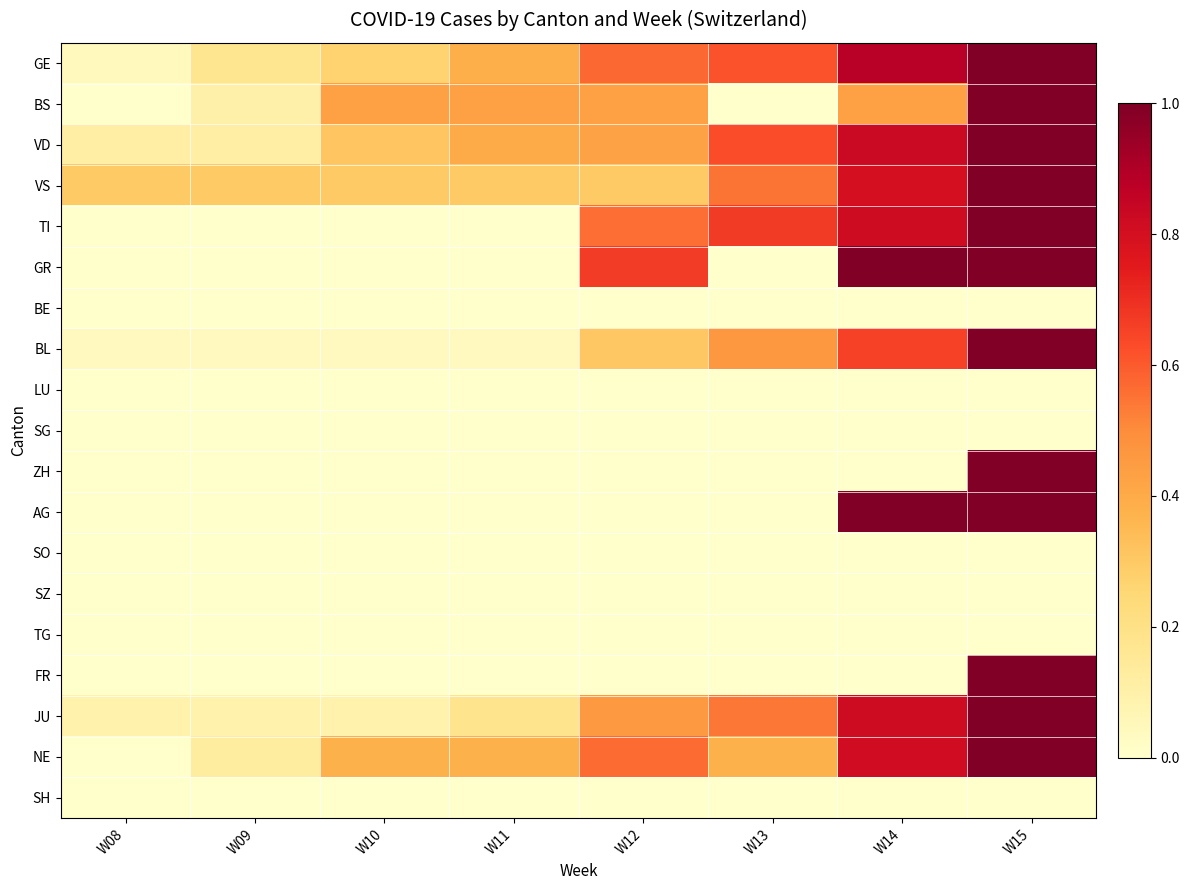

Reading left to right, transcribe all the data shown in this chart.

GE: W08=0.0	W09=0.2	W10=0.3	W11=0.4	W12=0.6	W13=0.6	W14=0.9	W15=1.0
BS: W08=0.0	W09=0.1	W10=0.4	W11=0.4	W12=0.4	W13=0.0	W14=0.4	W15=1.0
VD: W08=0.1	W09=0.1	W10=0.3	W11=0.4	W12=0.4	W13=0.6	W14=0.8	W15=1.0
VS: W08=0.3	W09=0.3	W10=0.3	W11=0.3	W12=0.3	W13=0.6	W14=0.8	W15=1.0
TI: W08=0.0	W09=0.0	W10=0.0	W11=0.0	W12=0.6	W13=0.7	W14=0.8	W15=1.0
GR: W08=0.0	W09=0.0	W10=0.0	W11=0.0	W12=0.7	W13=0.0	W14=1.0	W15=1.0
BE: W08=0.0	W09=0.0	W10=0.0	W11=0.0	W12=0.0	W13=0.0	W14=0.0	W15=0.0
BL: W08=0.0	W09=0.0	W10=0.0	W11=0.0	W12=0.3	W13=0.5	W14=0.7	W15=1.0
LU: W08=0.0	W09=0.0	W10=0.0	W11=0.0	W12=0.0	W13=0.0	W14=0.0	W15=0.0
SG: W08=0.0	W09=0.0	W10=0.0	W11=0.0	W12=0.0	W13=0.0	W14=0.0	W15=0.0
ZH: W08=0.0	W09=0.0	W10=0.0	W11=0.0	W12=0.0	W13=0.0	W14=0.0	W15=1.0
AG: W08=0.0	W09=0.0	W10=0.0	W11=0.0	W12=0.0	W13=0.0	W14=1.0	W15=1.0
SO: W08=0.0	W09=0.0	W10=0.0	W11=0.0	W12=0.0	W13=0.0	W14=0.0	W15=0.0
SZ: W08=0.0	W09=0.0	W10=0.0	W11=0.0	W12=0.0	W13=0.0	W14=0.0	W15=0.0
TG: W08=0.0	W09=0.0	W10=0.0	W11=0.0	W12=0.0	W13=0.0	W14=0.0	W15=0.0
FR: W08=0.0	W09=0.0	W10=0.0	W11=0.0	W12=0.0	W13=0.0	W14=0.0	W15=1.0
JU: W08=0.1	W09=0.1	W10=0.1	W11=0.2	W12=0.5	W13=0.5	W14=0.8	W15=1.0
NE: W08=0.0	W09=0.1	W10=0.4	W11=0.4	W12=0.6	W13=0.4	W14=0.8	W15=1.0
SH: W08=0.0	W09=0.0	W10=0.0	W11=0.0	W12=0.0	W13=0.0	W14=0.0	W15=0.0